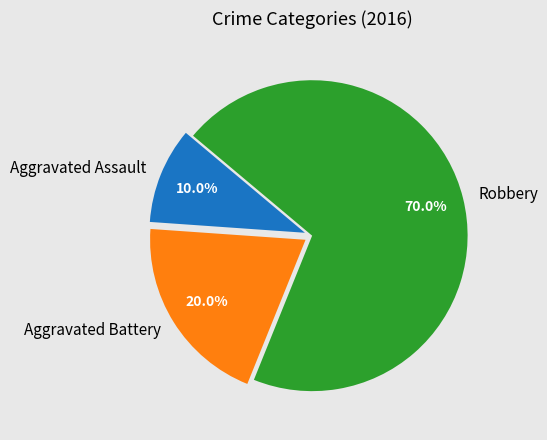

True or false: Aggravated Battery accounts for 20% of the total.

True